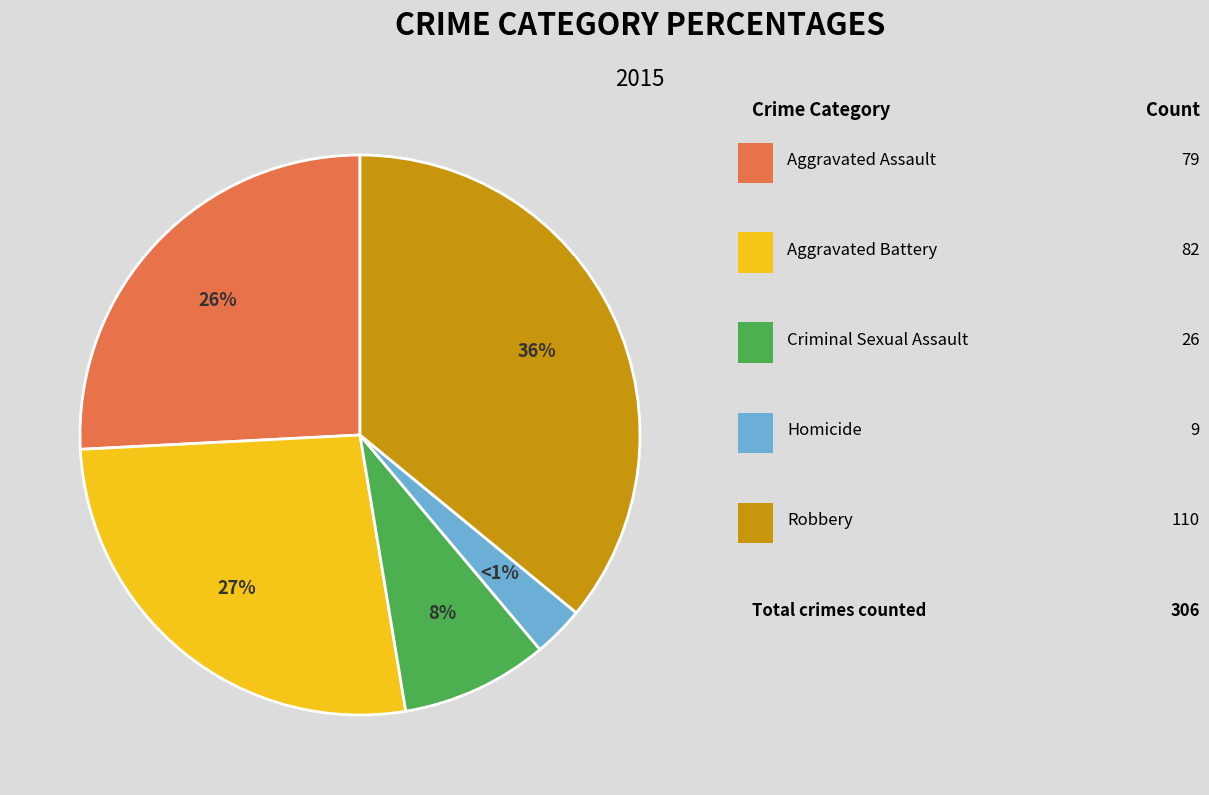

What percentage is the Criminal Sexual Assault slice, to the nearest percent?

8%